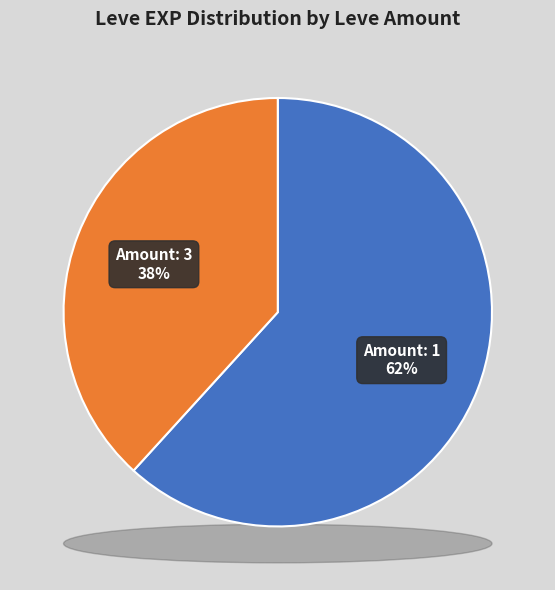

Between 1 and 1, which is larger?

1